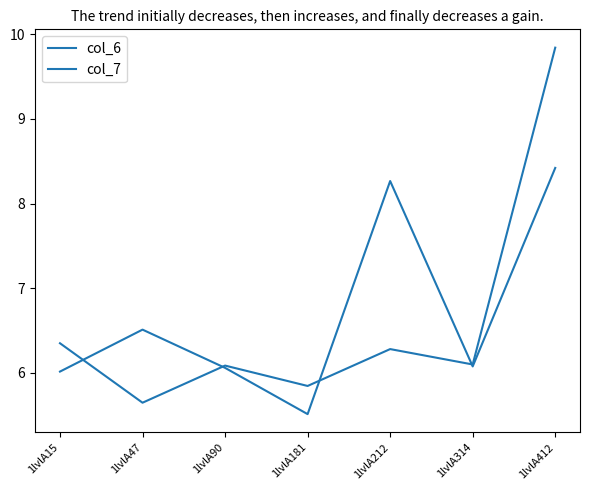

Does the chart have visible grid lines?

No